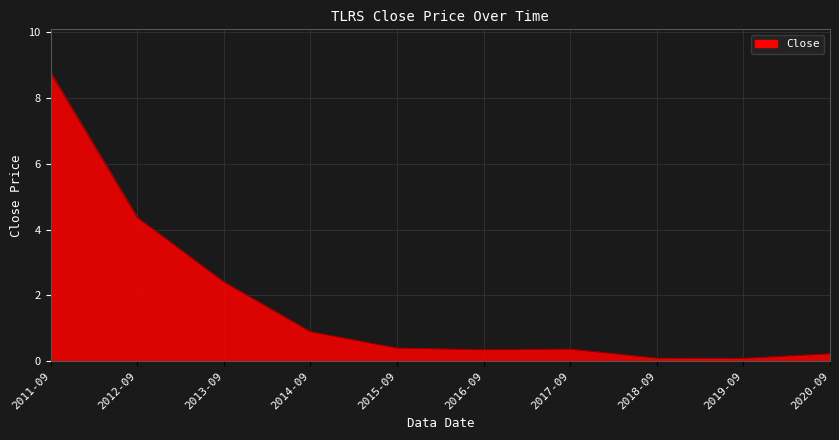

True or false: the data shows 0.4 at 2017-09.

True